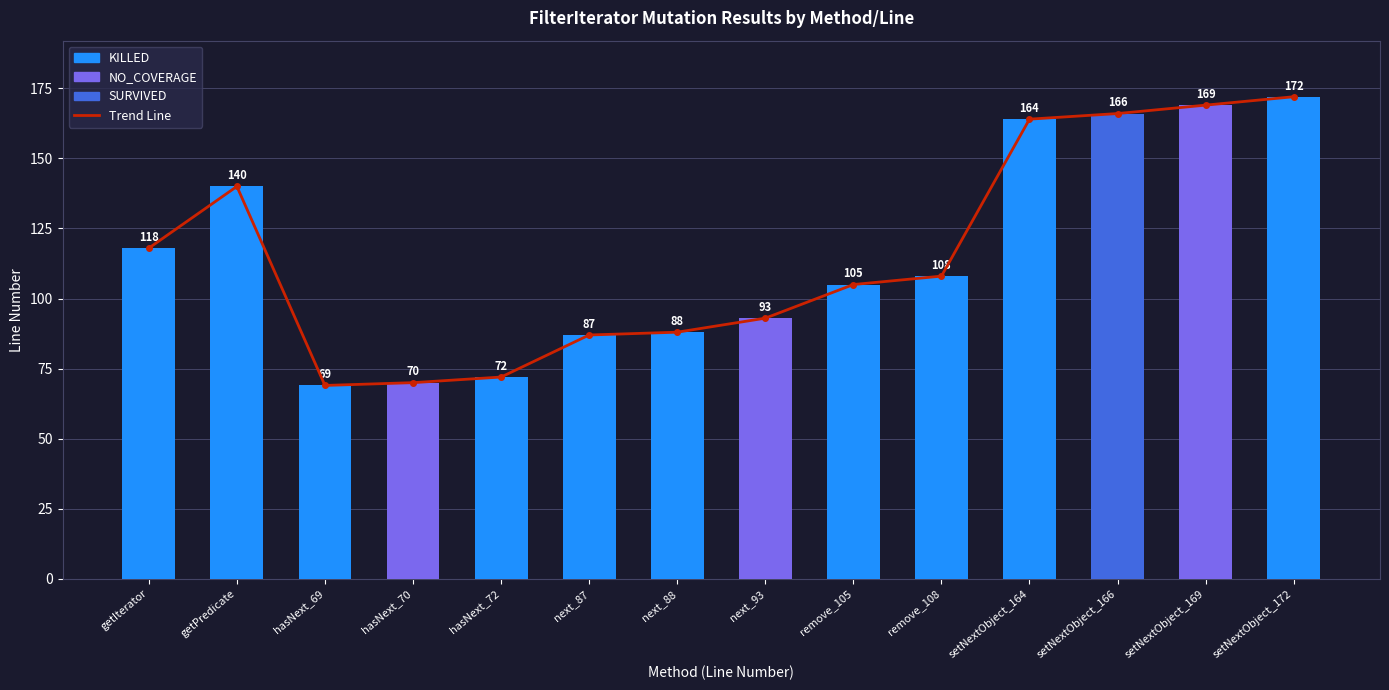

Does the chart contain any negative values?

No